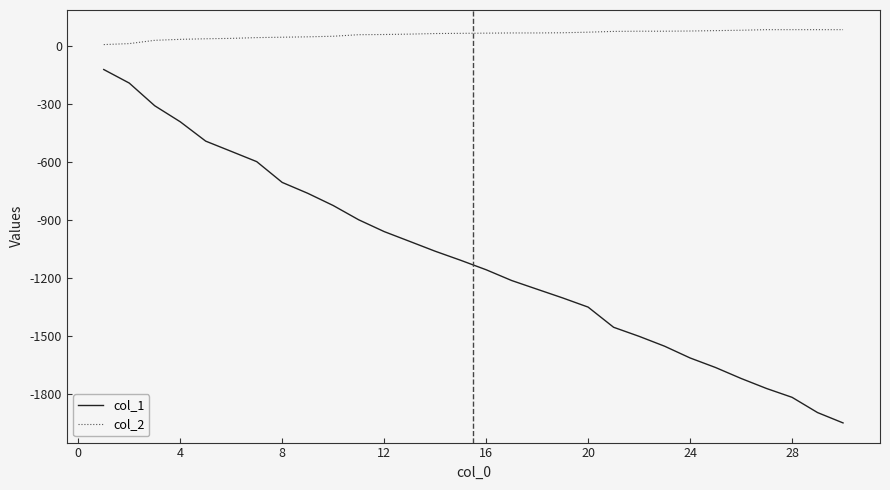

True or false: col_2 and col_1 intersect in this chart.

False